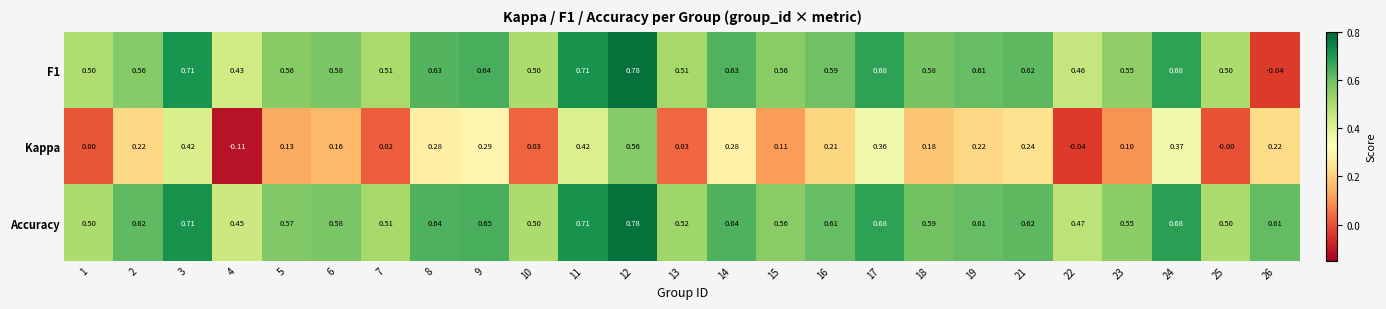

Which series changed the most between 1 and 2?

Kappa